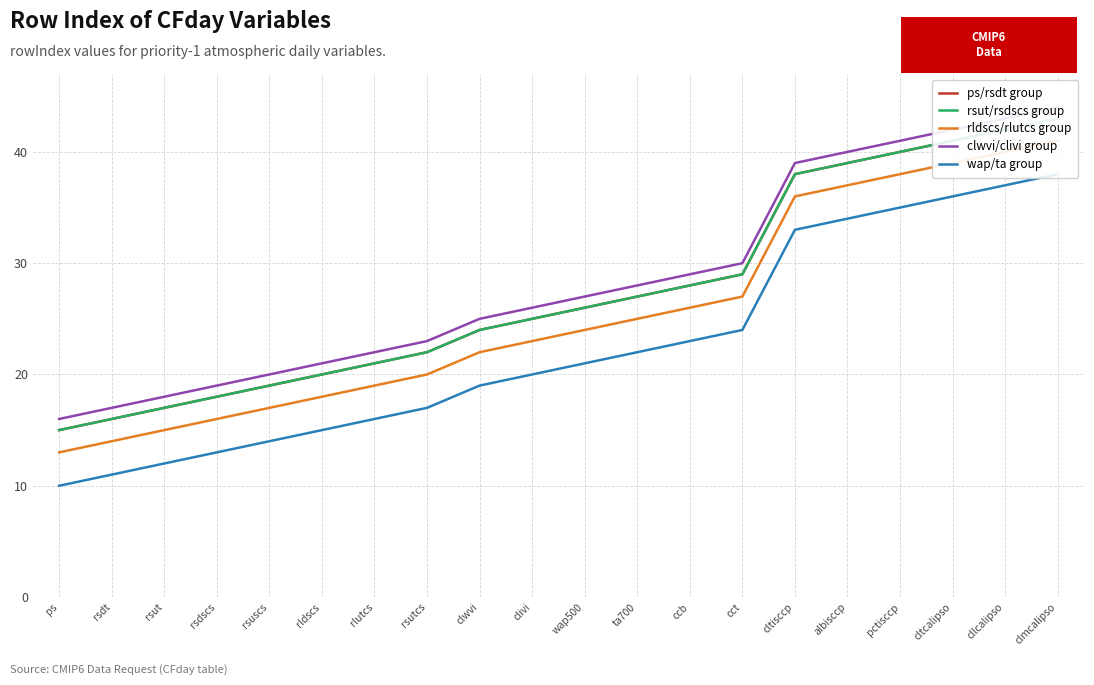

How many data points does each series have?

20